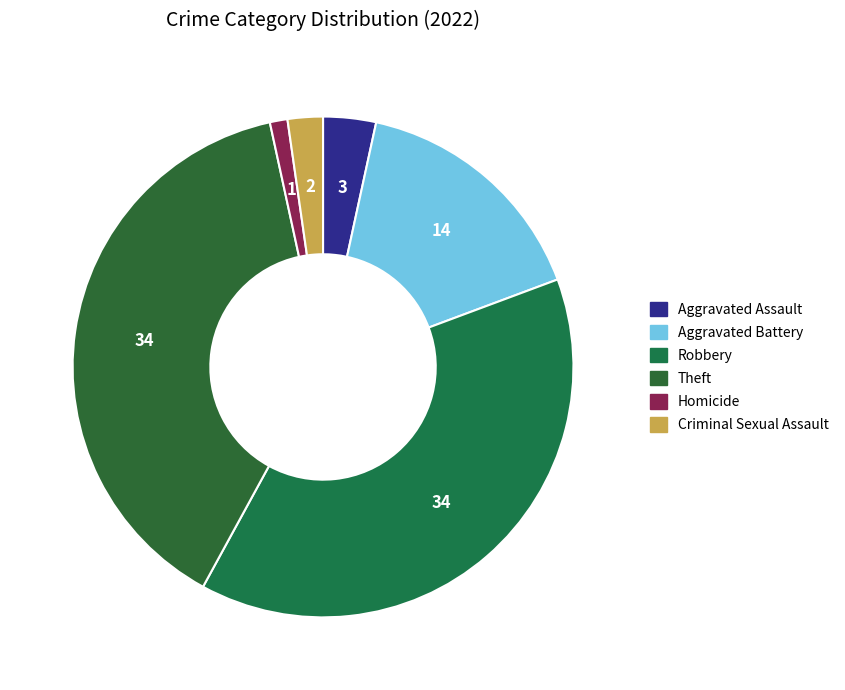

Which slice is the largest?

Robbery